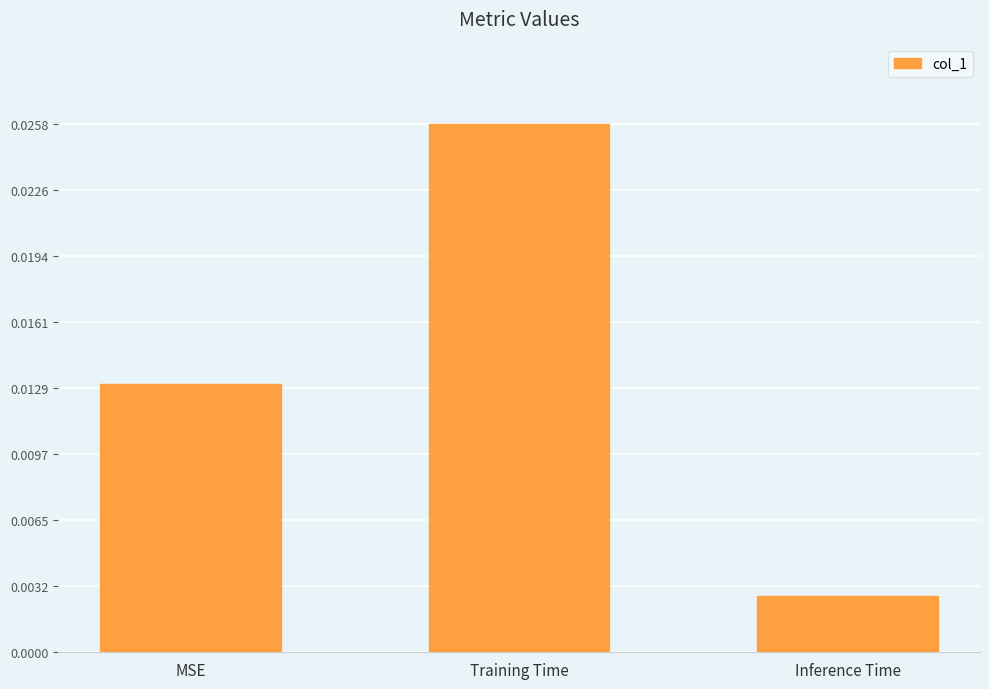

What is the label of the 1st bar from the left?

MSE